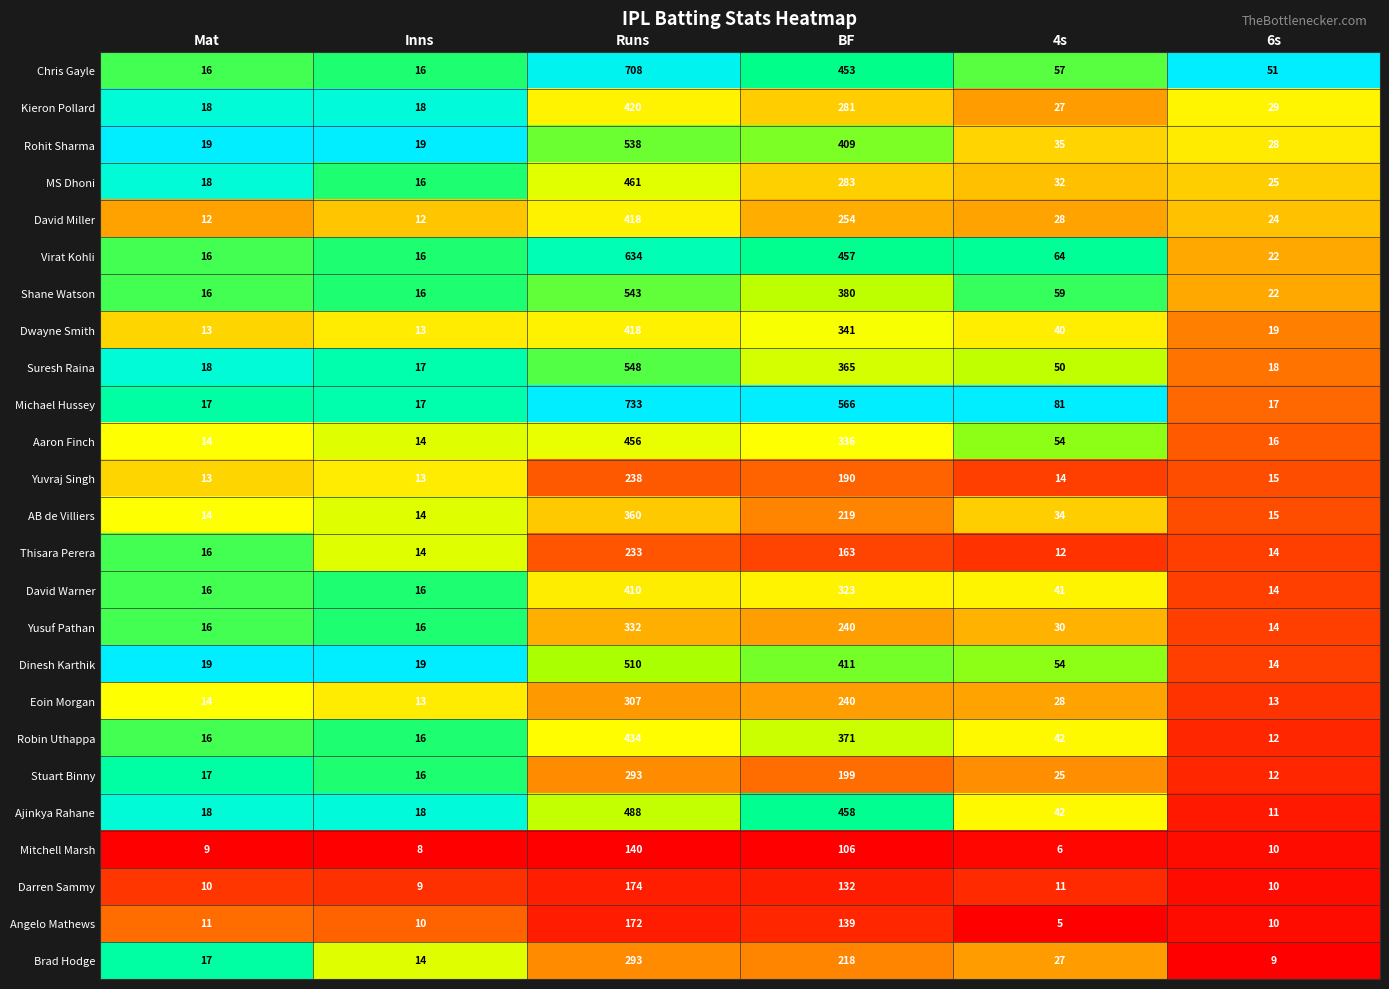

Which category has the lowest value across all series?

4s